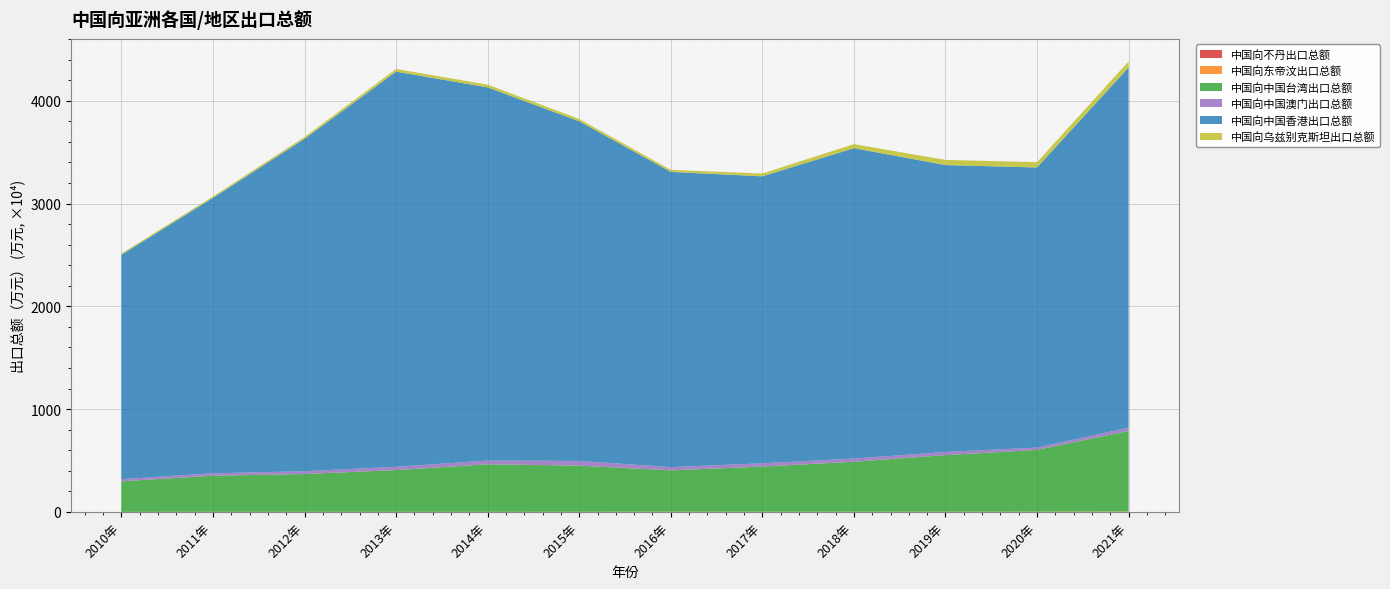

Reading left to right, transcribe all the data shown in this chart.

中国向不丹出口总额: 158.6	1738.2	1560.4	1740.5	1111.6	811.6	484.5	623.8	1283.3	1091.0	1356.1	10876.0
中国向东帝汶出口总额: 4283.2	7043.3	6247.4	4738.6	6034.2	10453.0	16431.6	13259.7	13239.0	14294.9	19127.5	26043.0
中国向中国台湾出口总额: 2967448.9	3510894.2	3677742.9	4063404.8	4627662.5	4489246.9	4024120.3	4397853.3	4864305.5	5510930.9	6011743.1	7835915.0
中国向中国澳门出口总额: 214080.1	235527.3	270821.2	317078.6	359285.8	459057.8	314117.5	316894.9	308918.5	304487.3	222852.5	321068.0
中国向中国香港出口总额: 21830205.3	26798307.7	32343062.4	38449489.1	36307714.4	33046278.7	28725302.1	27921137.1	30202160.1	27915248.9	27257541.1	35053641.0
中国向乌兹别克斯坦出口总额: 118102.4	135924.2	178333.9	261335.5	267821.4	222876.1	200755.1	274942.3	394473.1	503208.8	513871.6	588165.0